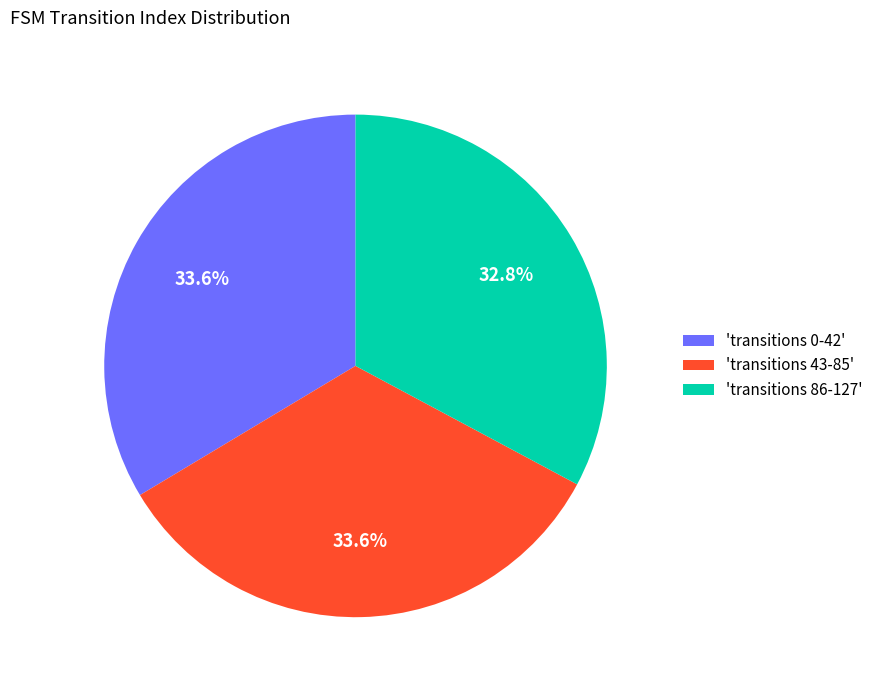

Count the number of slices in the pie.

3